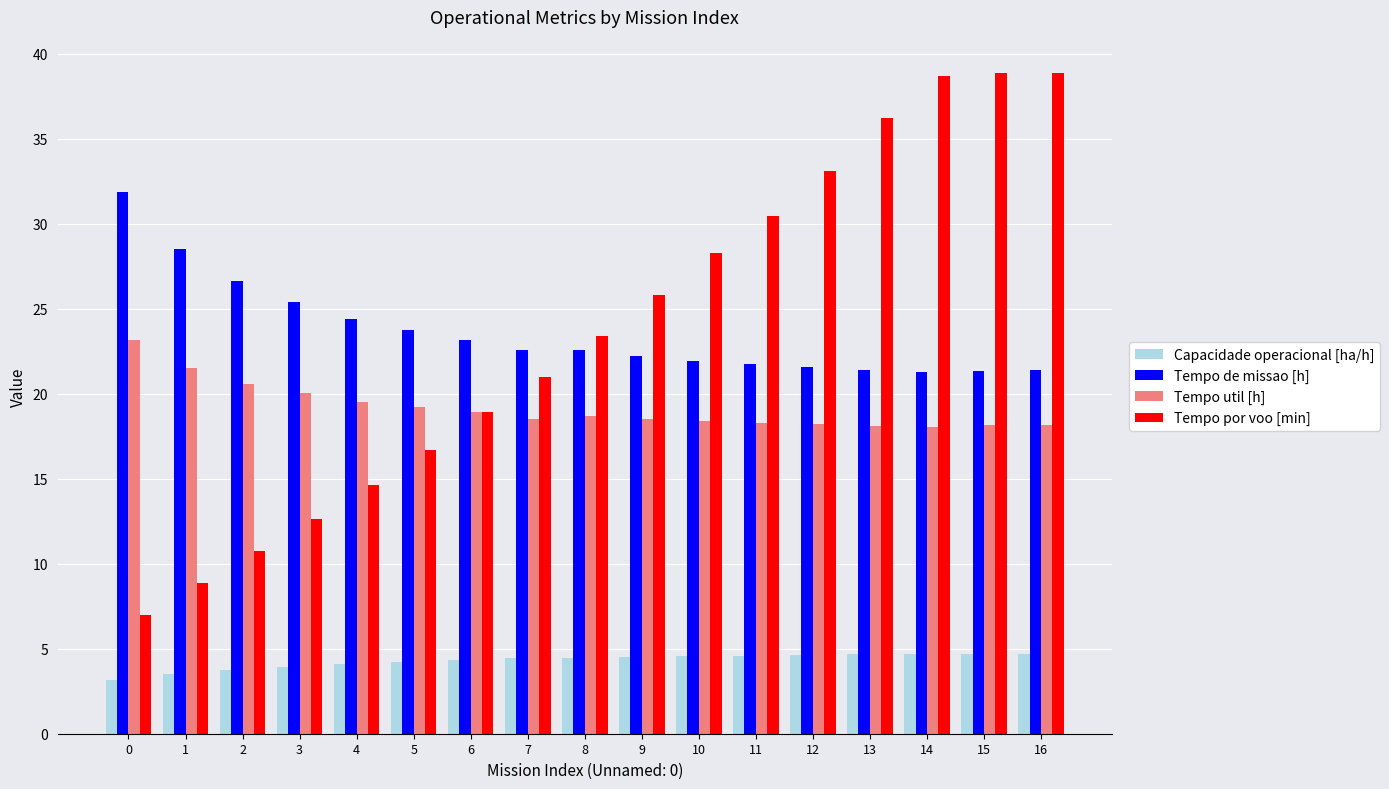

The Tempo por voo [min] series shows 6.4 at 6. True or false?

False